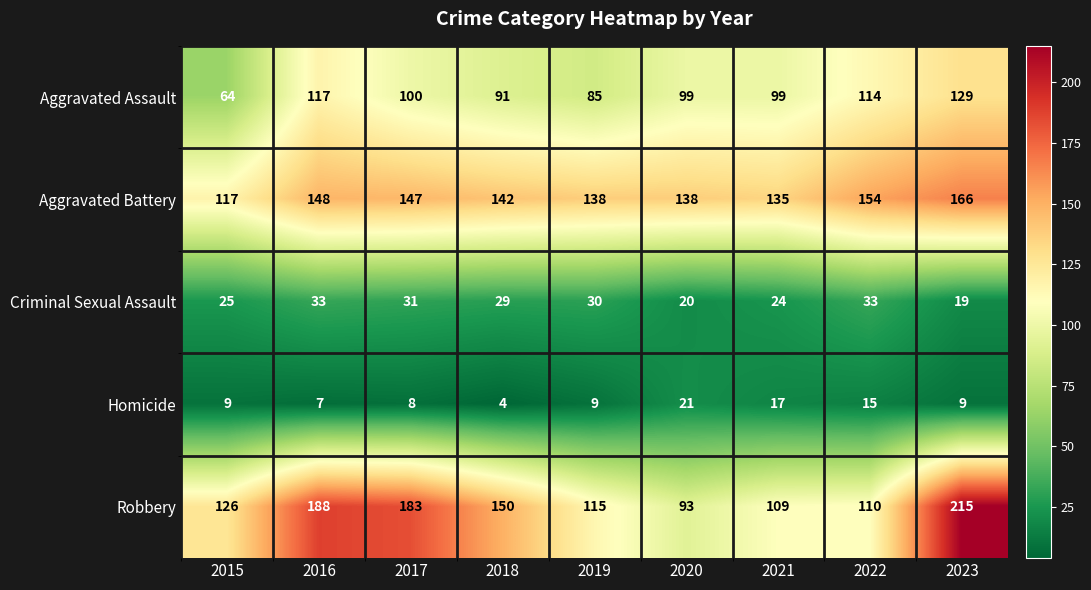

What is the total value across all series at 2017?

469